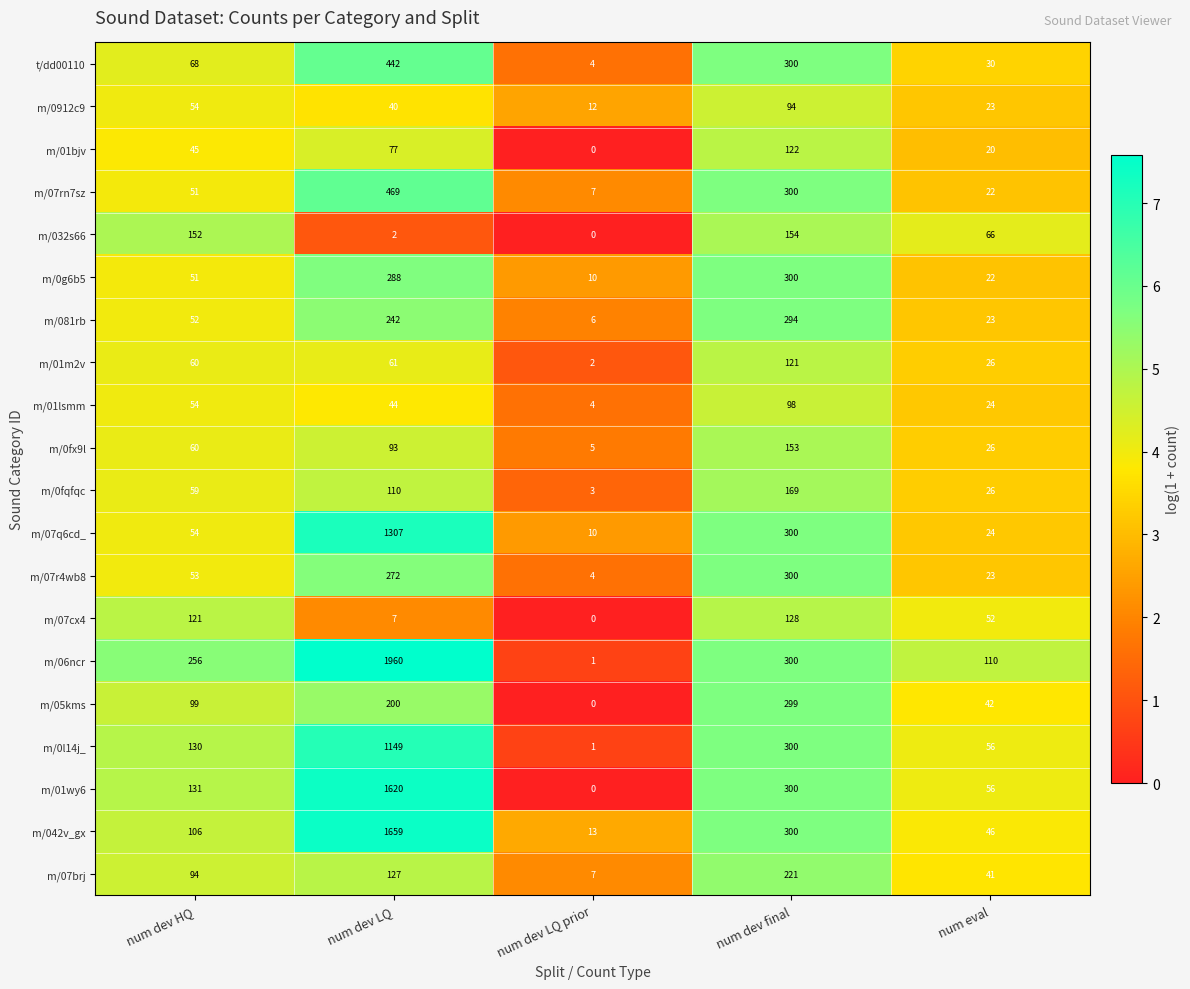

What is the difference between the maximum and second lowest values in the m/05kms series?

257